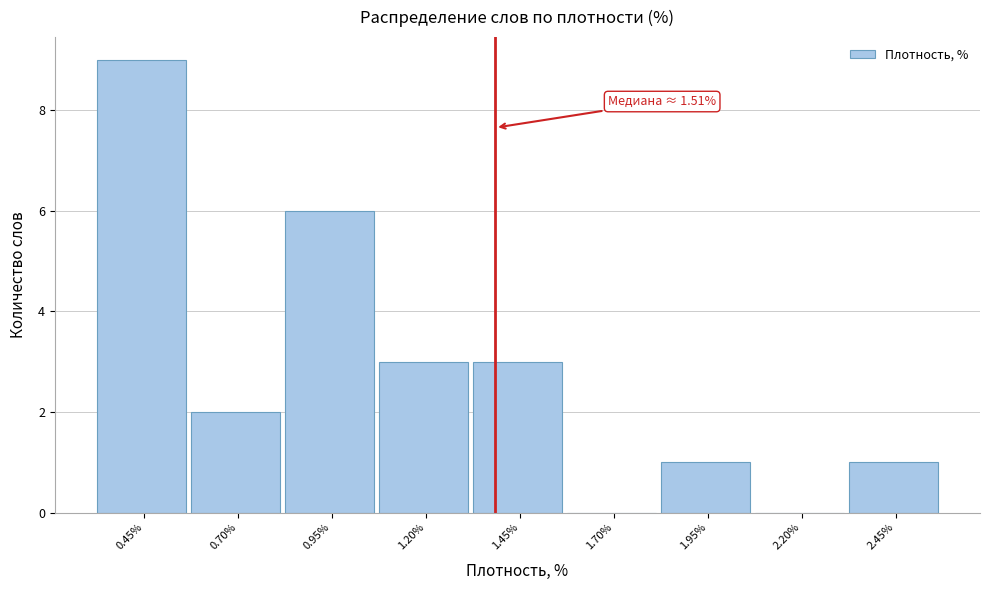

Reading left to right, what are all the values shown in this chart?

0.45%=9	0.70%=2	0.95%=6	1.20%=3	1.45%=3	1.70%=0	1.95%=1	2.20%=0	2.45%=1